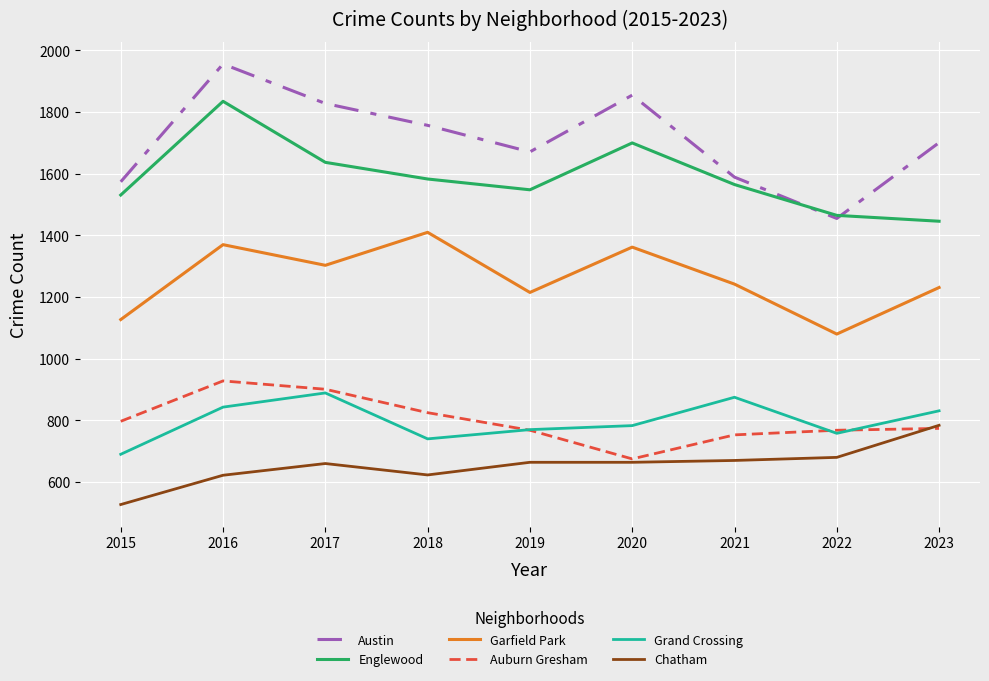

Which series has the largest range (max minus min)?

Austin